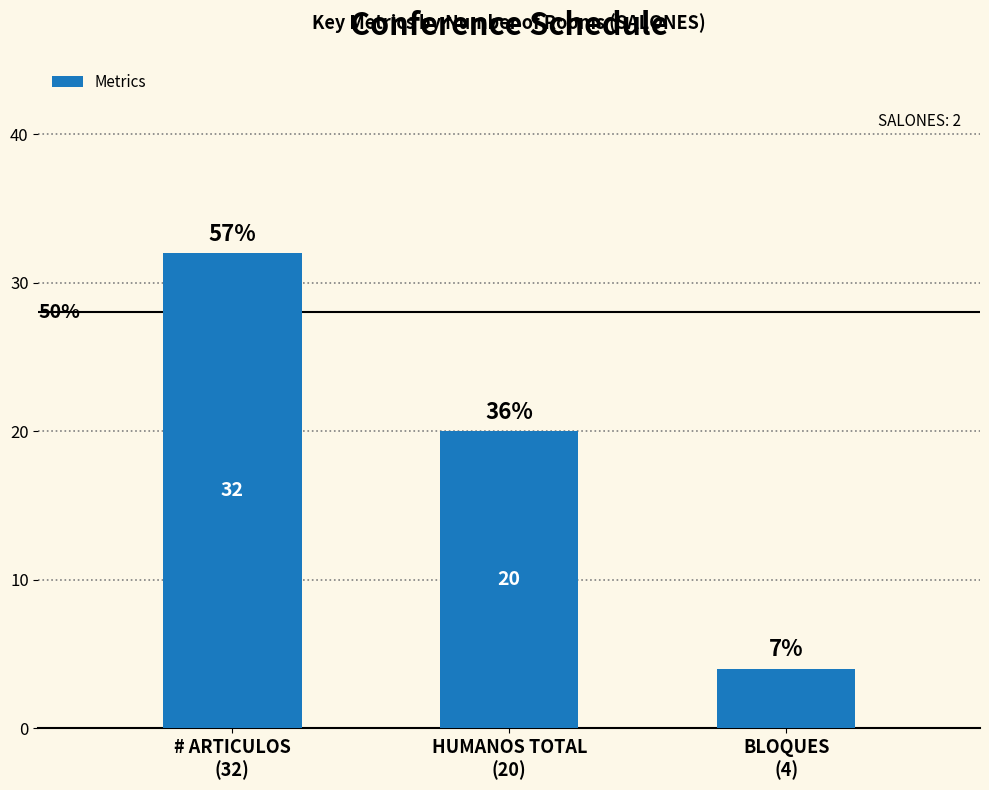

How many values are between 4 and 32?

3